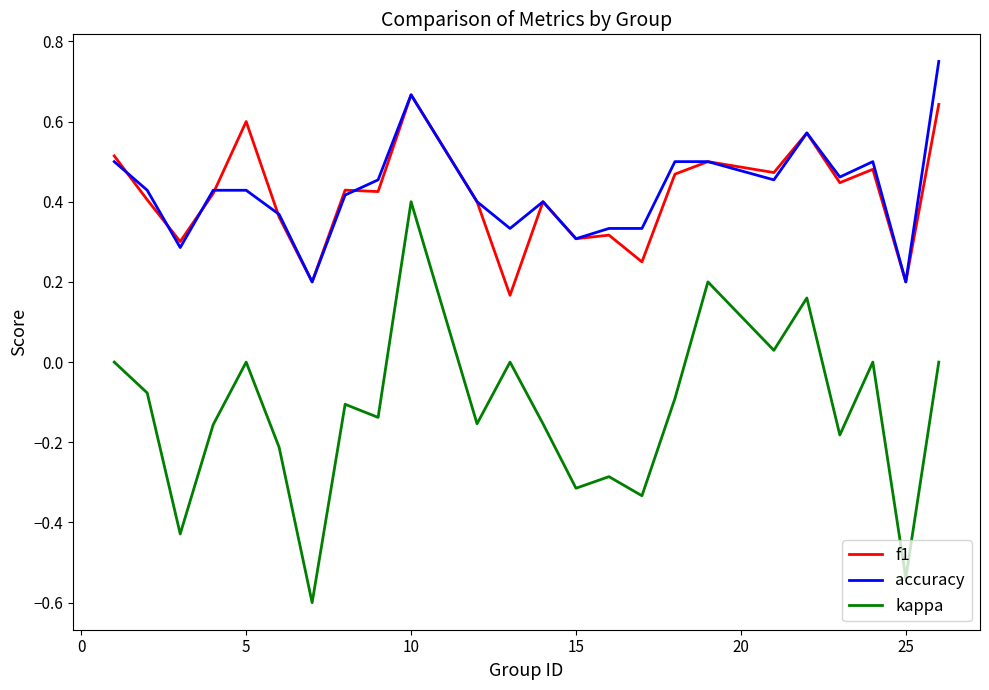

Which series has the widest spread of values?

kappa